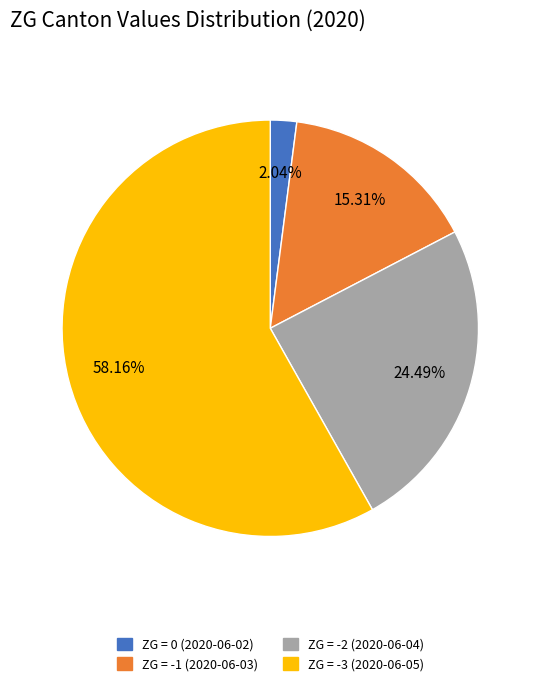

Is there a majority slice in this chart?

Yes